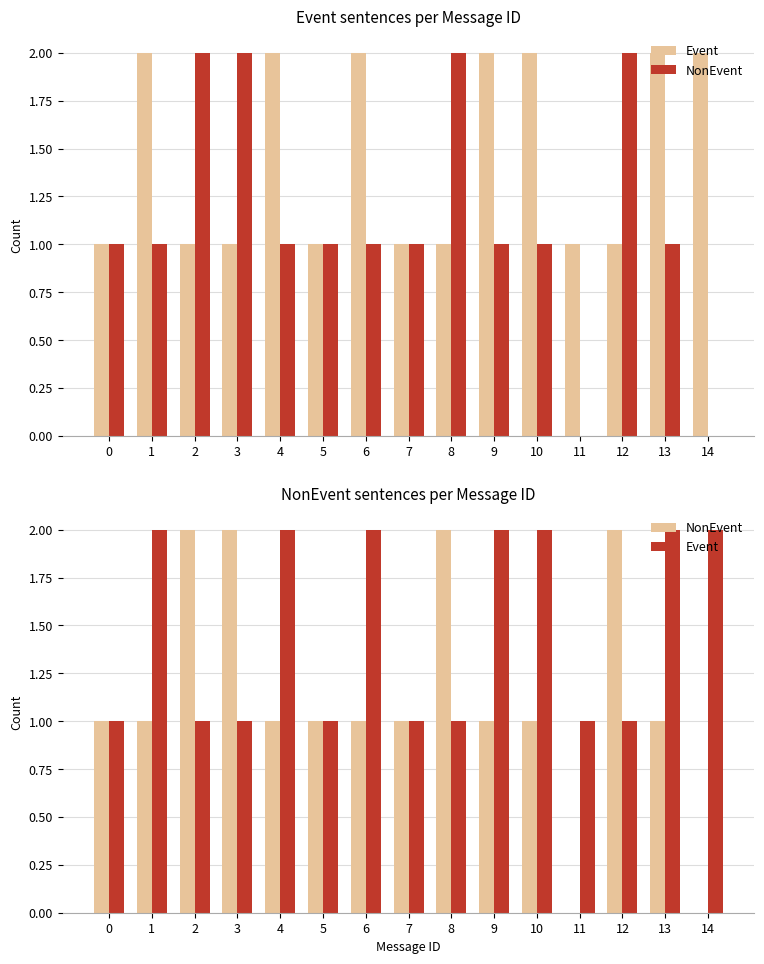

Which series has the largest total across all categories?

Event